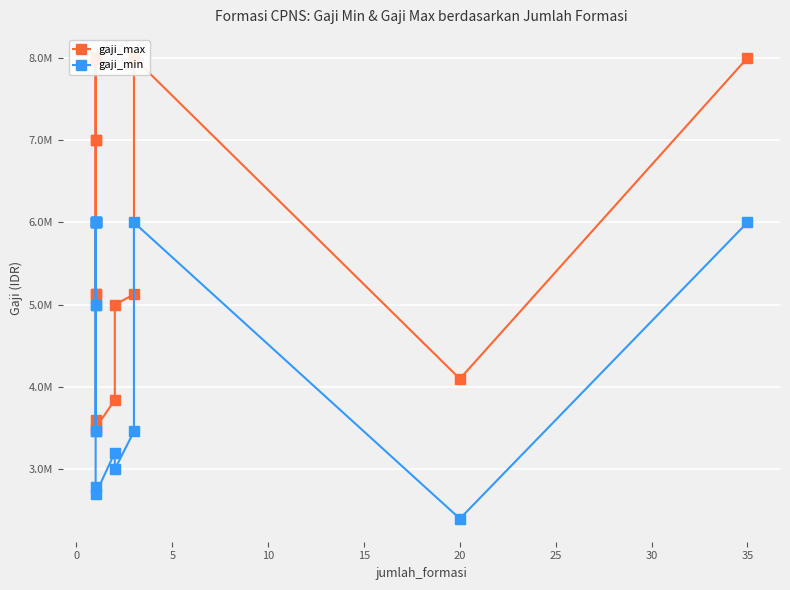

What is the sum of all gaji_max values?

121424672